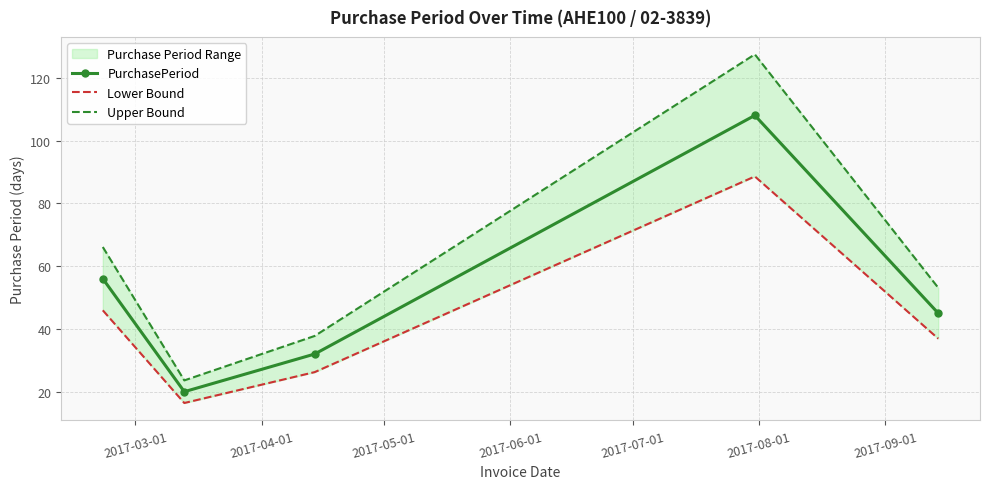

How many interior local peaks does the PurchasePeriod series have?

1